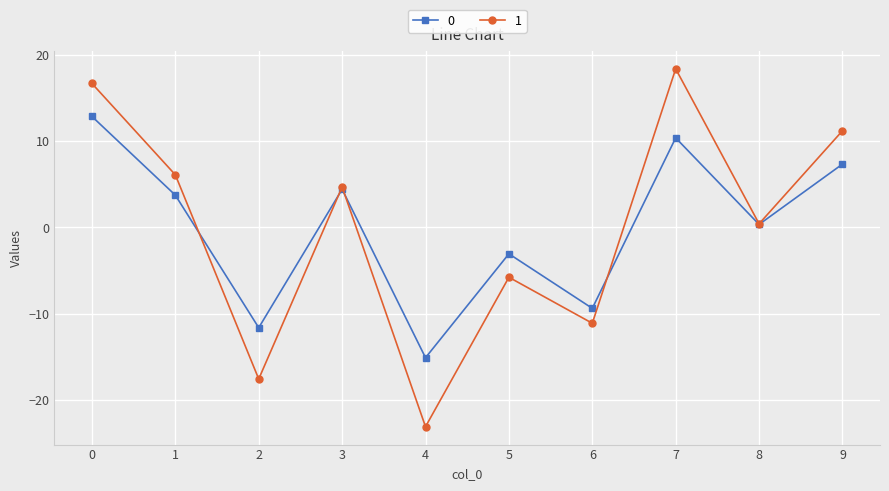

Rank the categories by 0 value from highest to lowest.

0, 7, 9, 3, 1, 8, 5, 6, 2, 4